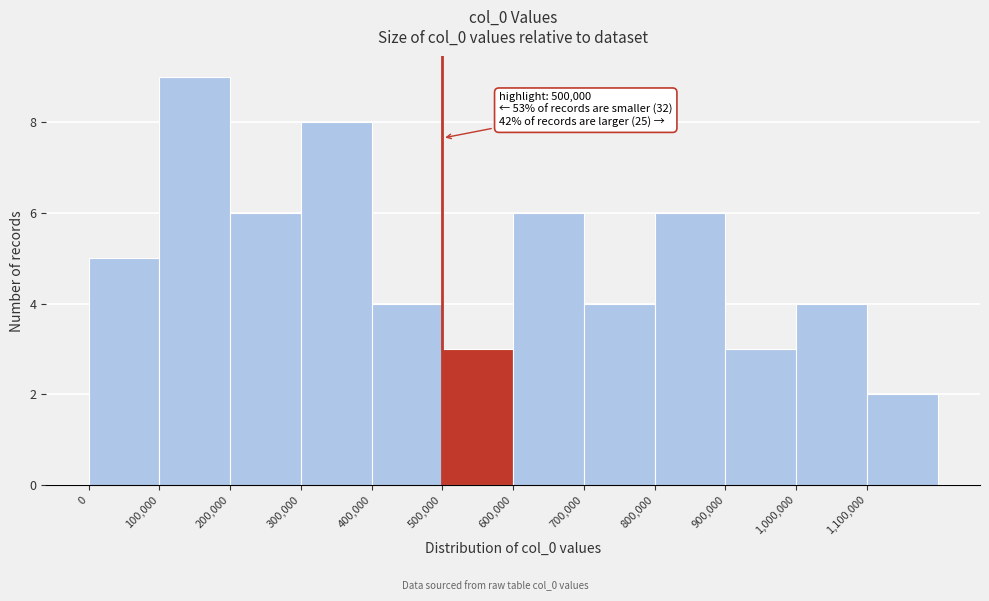

Which range on the x-axis has the tallest bar?

100000 to 200000